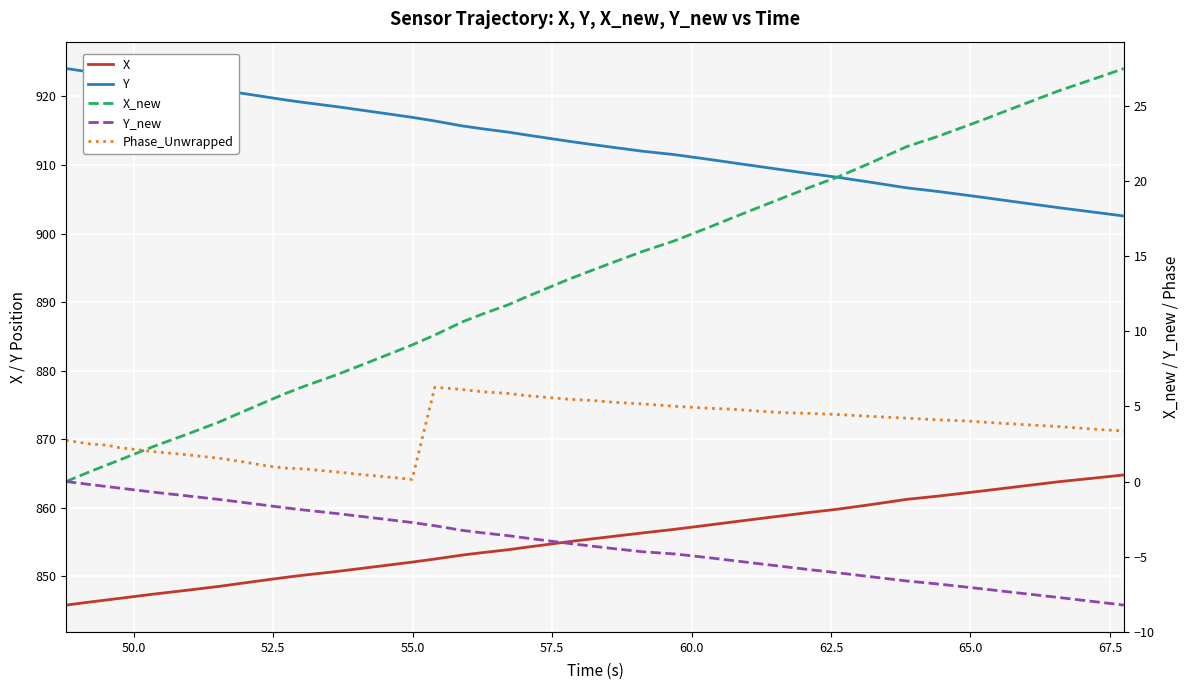

Reading right to left, what are all the values shown in this chart?

X: 864.8	864.4	863.8	863.2	862.5	862.2	861.7	861.2	860.5	859.8	859.4	858.8	858.5	857.9	857.5	856.9	856.3	855.8	855.5	855.1	854.2	853.9	853.5	853.1	852.5	852.1	851.6	851.2	850.7	850.2	849.9	849.5	849.0	848.6	848.0	847.5	846.8	846.6	846.3	845.8
Y: 902.6	903.0	903.8	904.5	905.2	905.6	906.1	906.7	907.5	908.2	908.7	909.3	909.8	910.3	910.8	911.5	912.0	912.6	913.0	913.5	914.4	914.8	915.3	915.7	916.4	917.0	917.6	918.0	918.5	919.1	919.5	919.9	920.5	921.0	921.6	922.2	923.0	923.2	923.6	924.1
X_new: 27.5	26.9	26.0	25.0	24.2	23.6	23.0	22.3	21.2	20.3	19.6	18.8	18.3	17.5	16.9	16.0	15.3	14.6	14.1	13.5	12.2	11.8	11.1	10.6	9.7	9.1	8.3	7.8	7.1	6.3	5.8	5.3	4.5	4.0	3.1	2.4	1.4	1.1	0.7	0.0
Y_new: -8.2	-8.0	-7.7	-7.4	-7.2	-7.0	-6.8	-6.6	-6.3	-6.1	-5.9	-5.6	-5.5	-5.3	-5.1	-4.8	-4.7	-4.5	-4.3	-4.1	-3.7	-3.6	-3.4	-3.3	-2.9	-2.7	-2.5	-2.3	-2.1	-1.9	-1.7	-1.6	-1.4	-1.2	-0.9	-0.7	-0.4	-0.3	-0.2	0.0
Phase_Unwrapped: 3.4	3.5	3.7	3.8	3.9	4.0	4.1	4.2	4.3	4.5	4.5	4.6	4.7	4.8	4.9	5.0	5.2	5.3	5.4	5.5	5.7	5.9	6.0	6.1	6.3	0.1	0.3	0.4	0.6	0.8	0.9	1.0	1.3	1.5	1.8	2.0	2.3	2.4	2.5	2.7